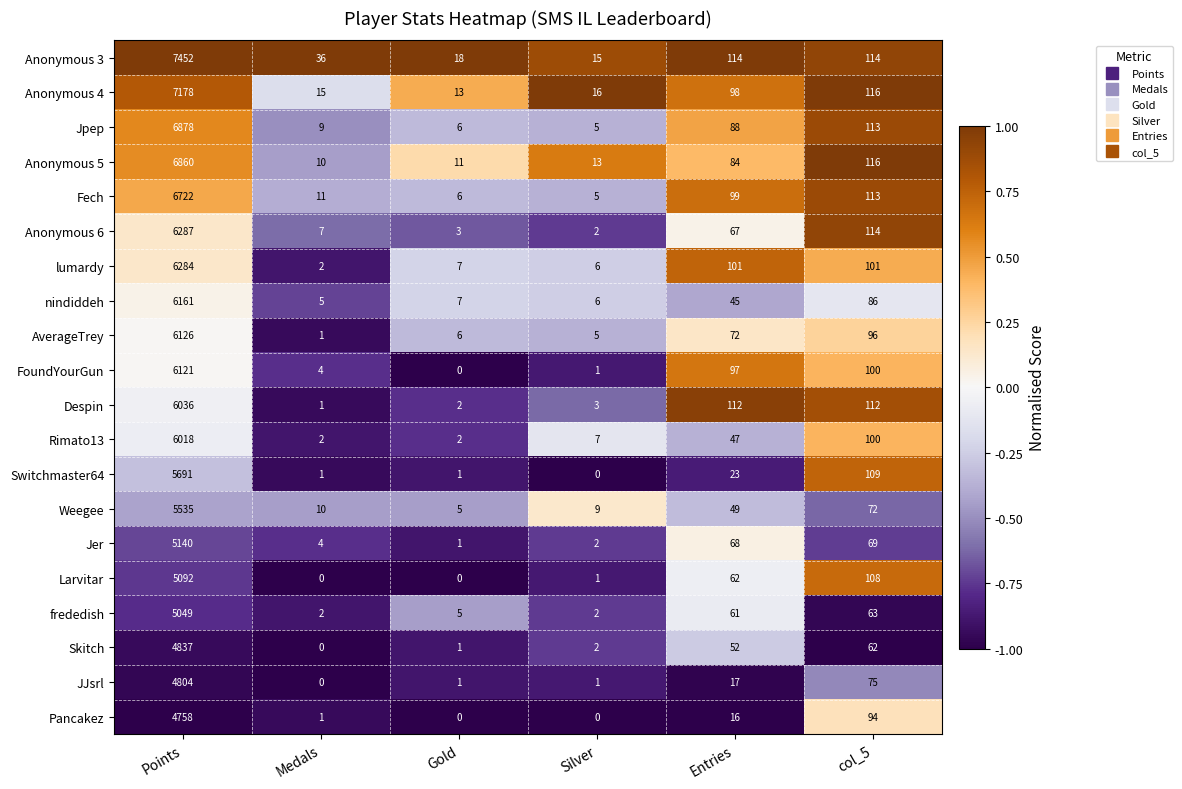

Count the number of categories in the chart.

6